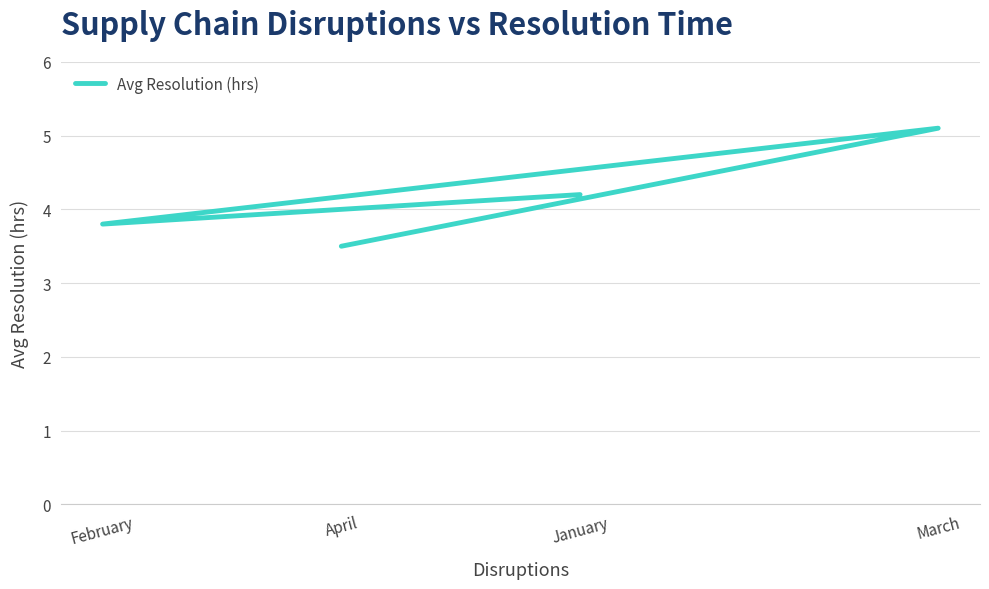

Rank the categories by value from highest to lowest.

March, January, February, April